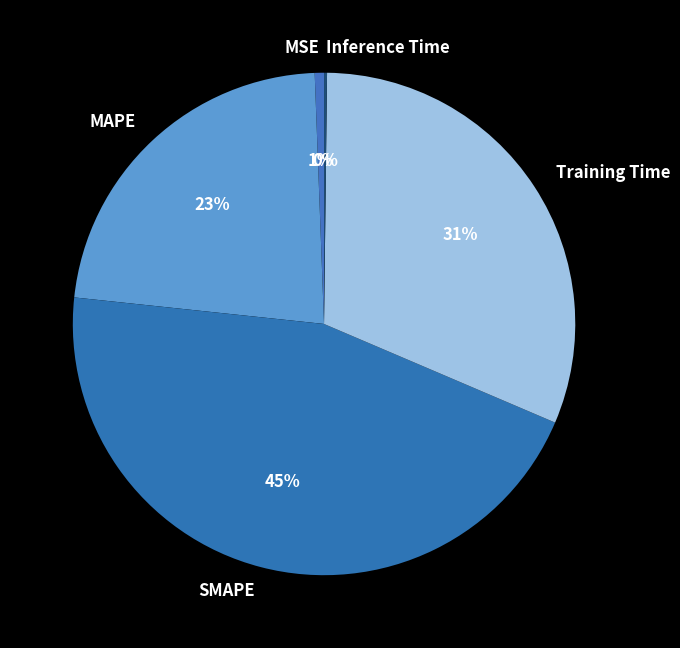

To the nearest percent, what is the difference between the largest and smallest slice percentages?

45%